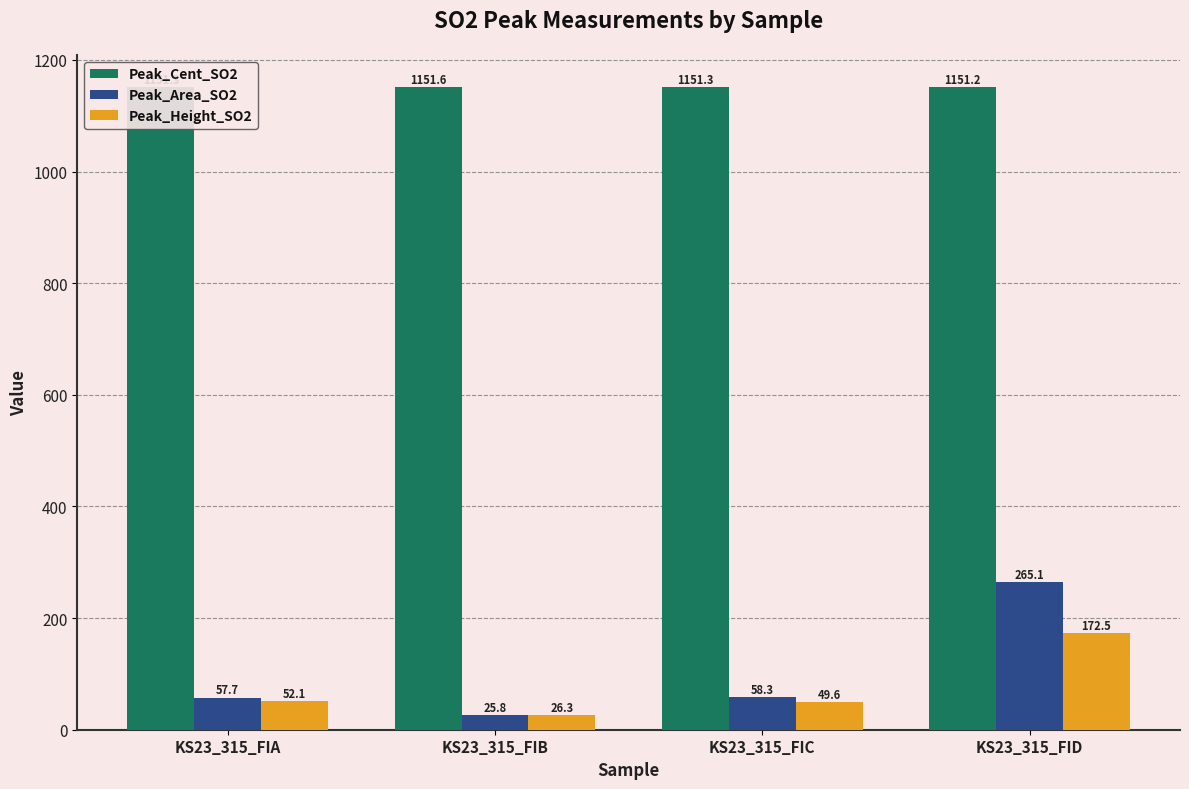

At which category does the chart reach its minimum across all series?

KS23_315_FIB